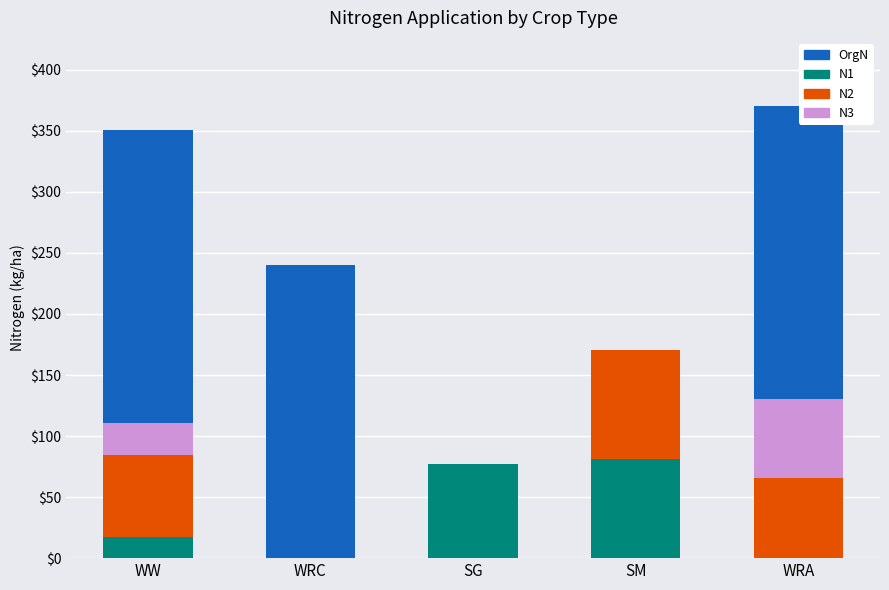

Are the bars horizontal?

No